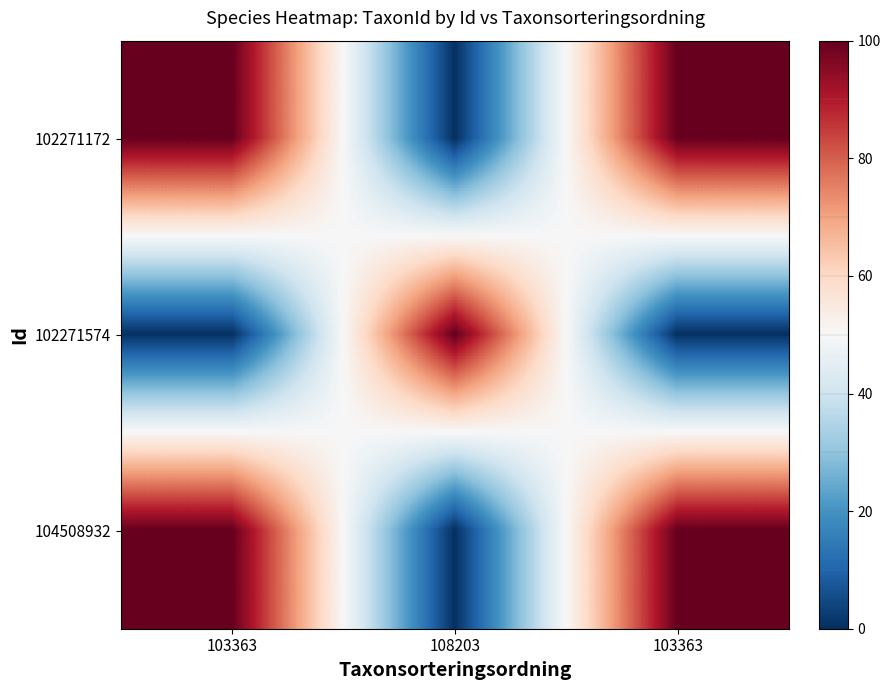

At which category is the sum across all series the highest?

103363